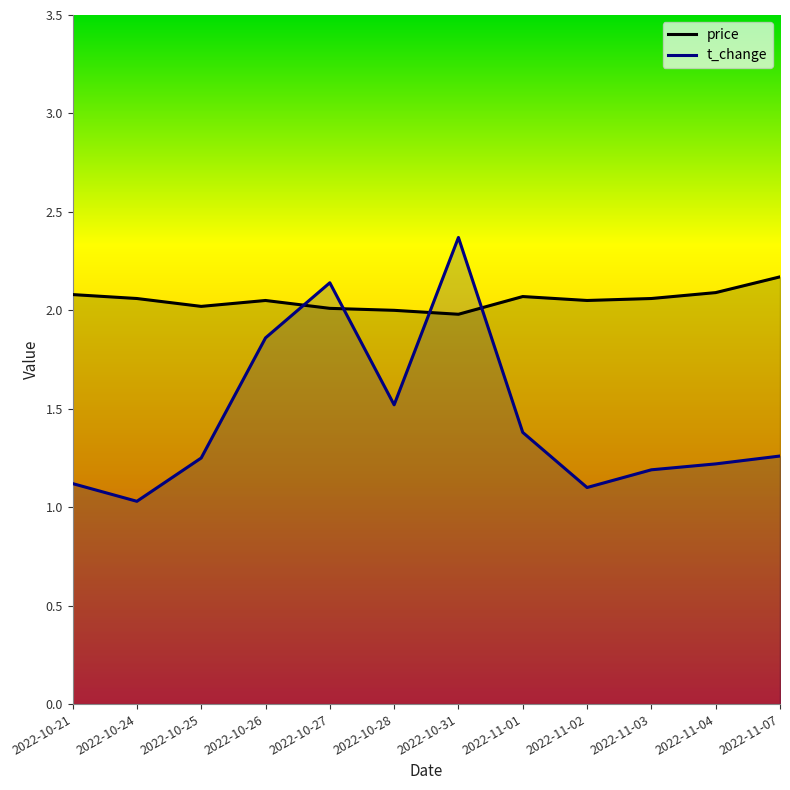

Between which two adjacent categories do price and t_change first intersect?

2022-10-26 and 2022-10-27